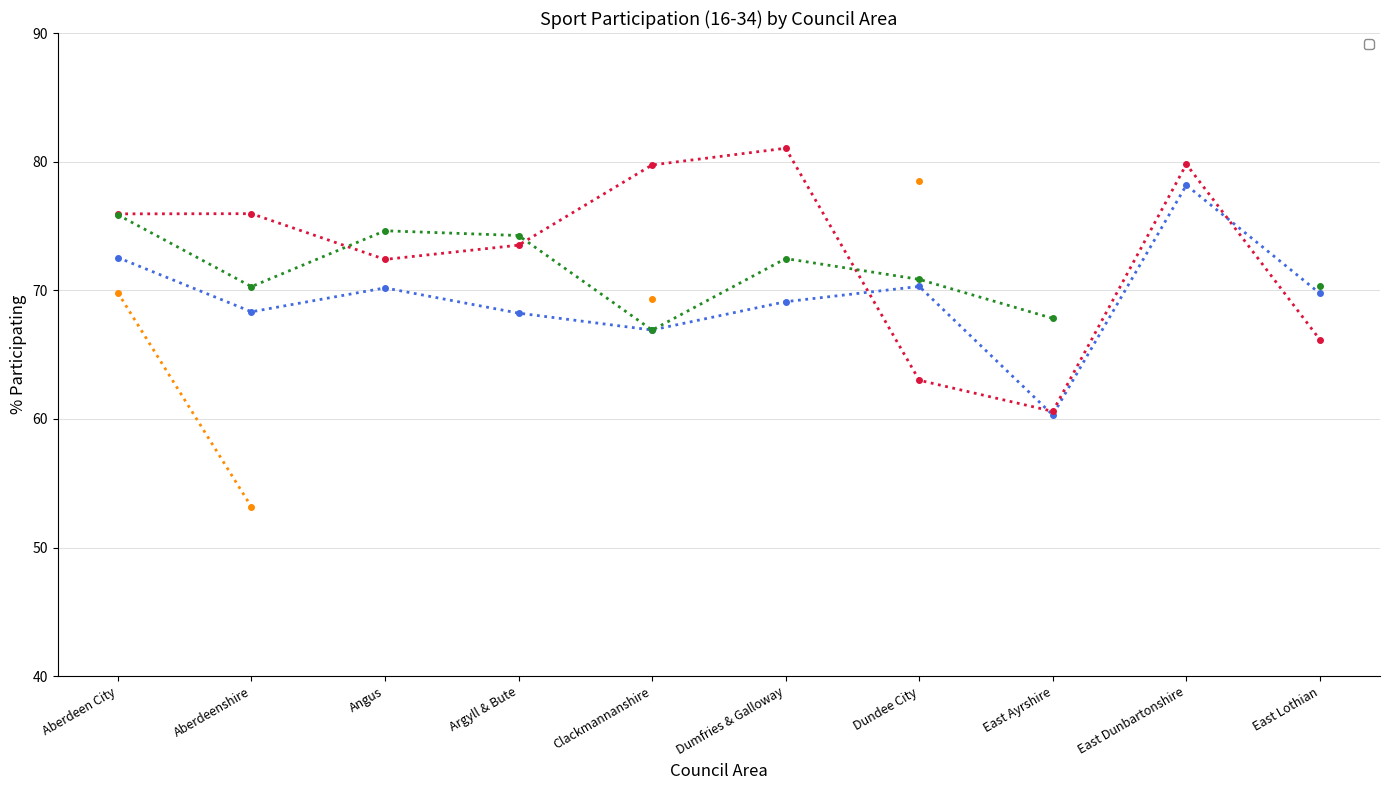

True or false: _20072008 has more than 0 points higher than both neighbors.

True